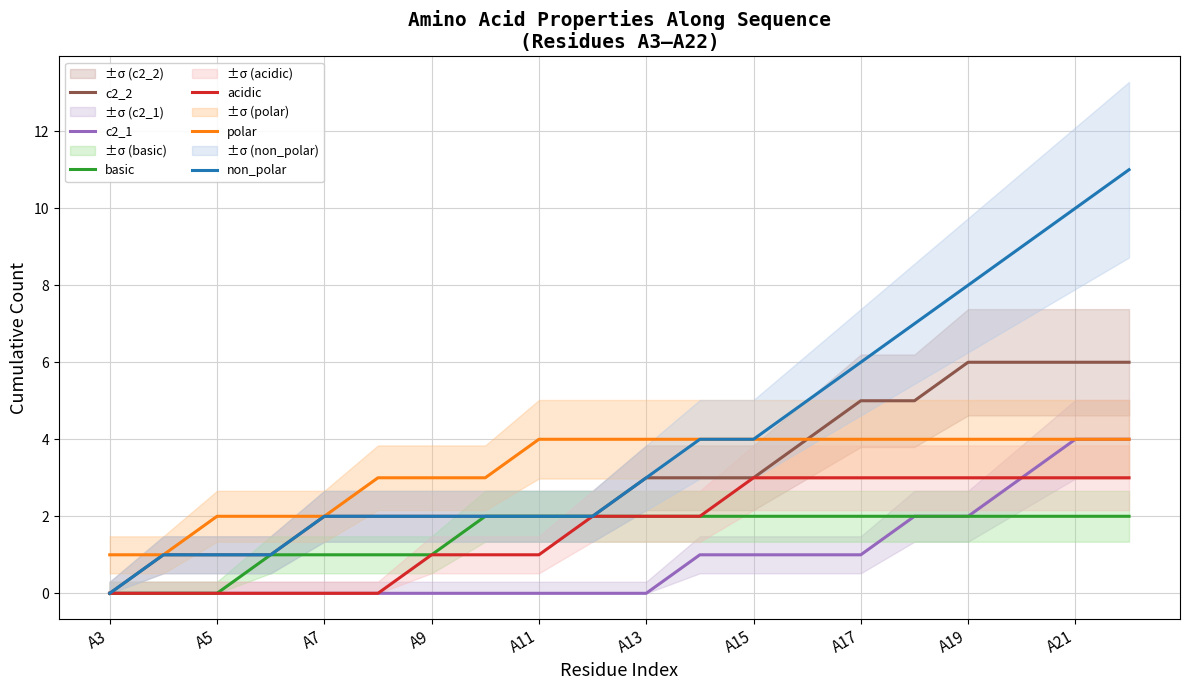

Which series has the largest range (max minus min)?

non_polar